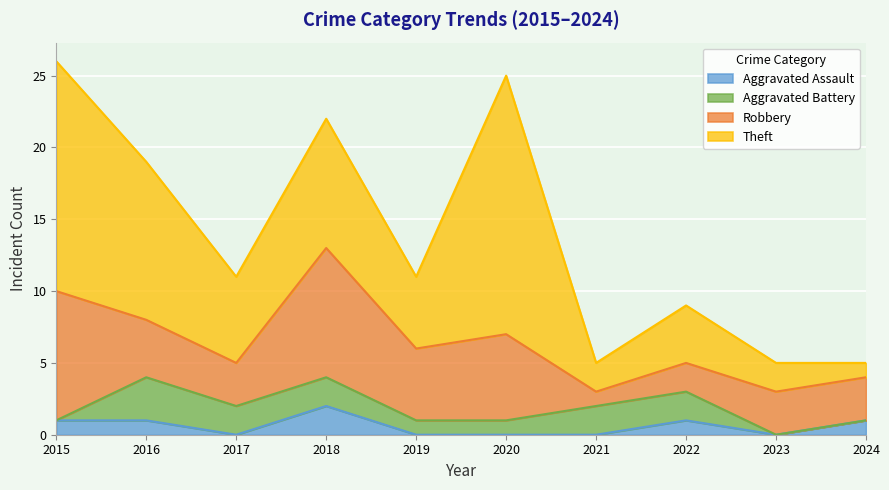

What is the value of the Theft point at the 5th from the left?

5